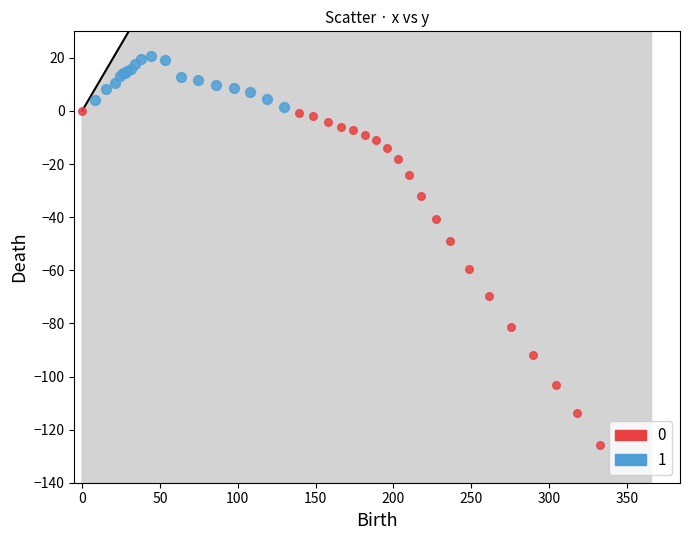

Which series reaches the minimum Y coordinate?

0